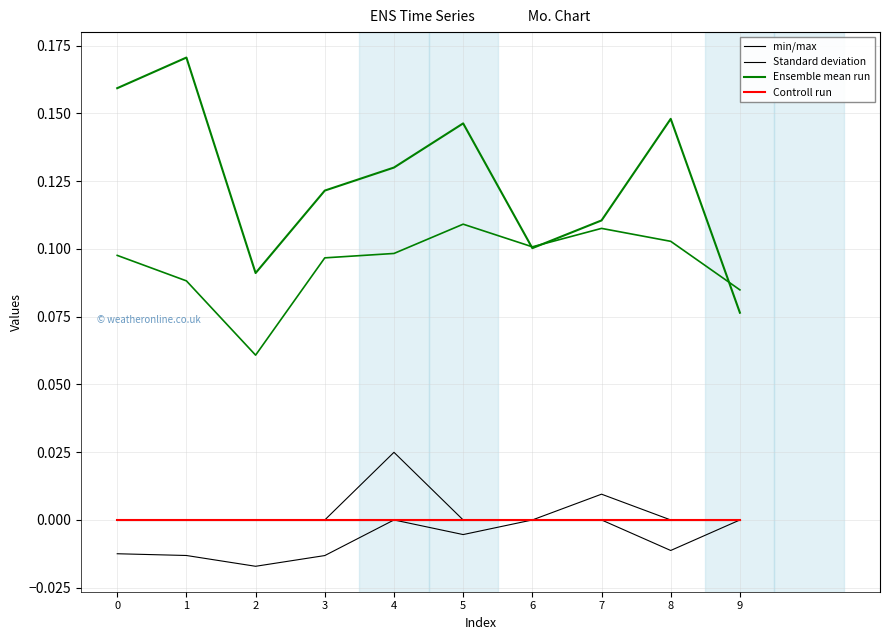

What is the total value across all series at 2?

0.1